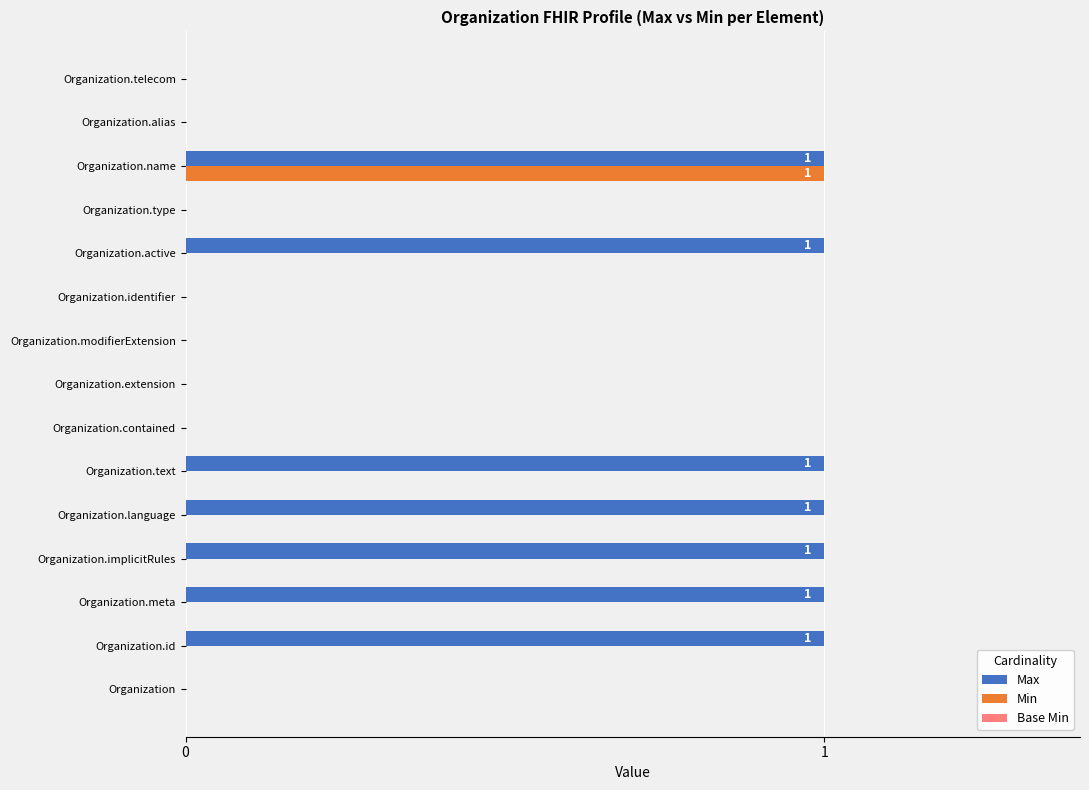

At which category is the sum across all series the highest?

Organization.name